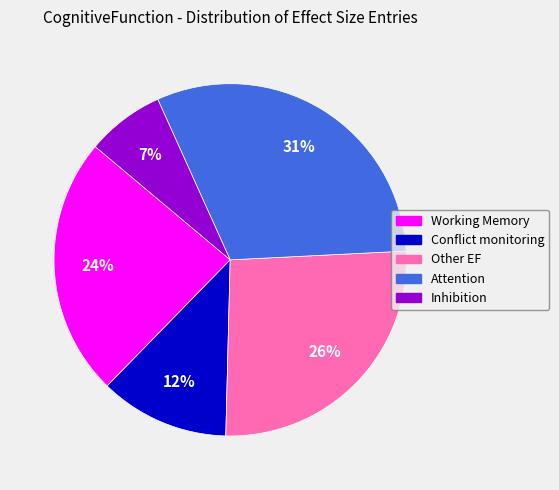

True or false: Inhibition accounts for 17% of the total.

False